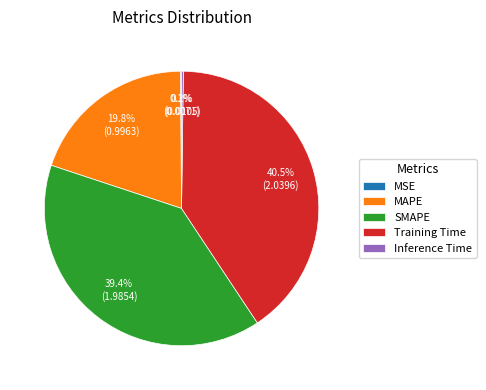

What is the total percentage of MAPE and SMAPE?

59.2%